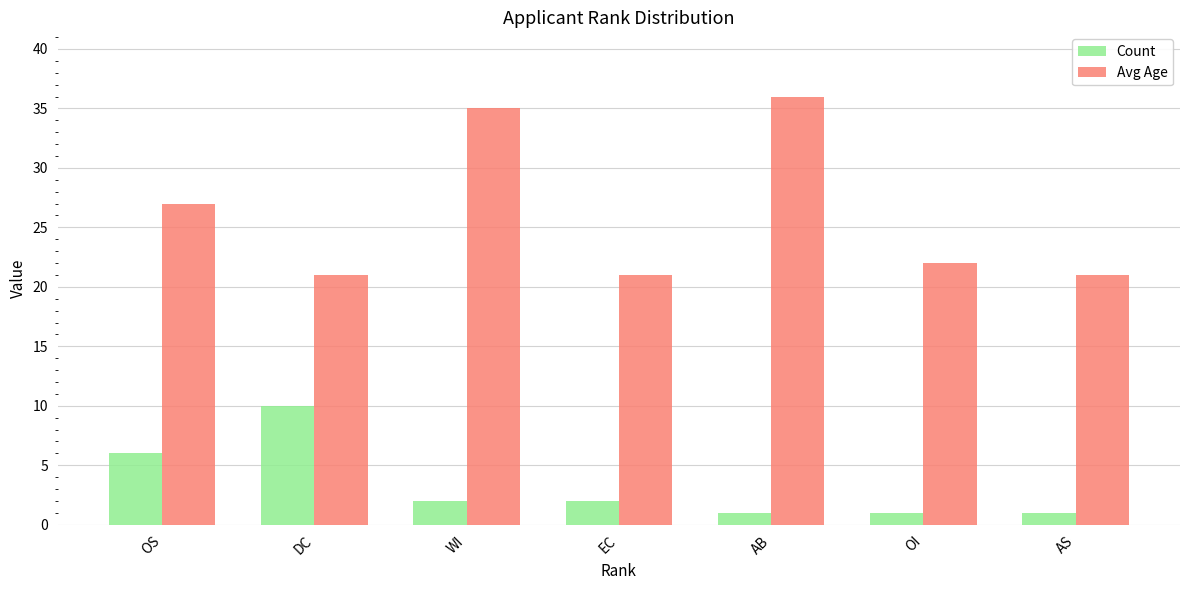

At which label is Count closest to 5?

OS